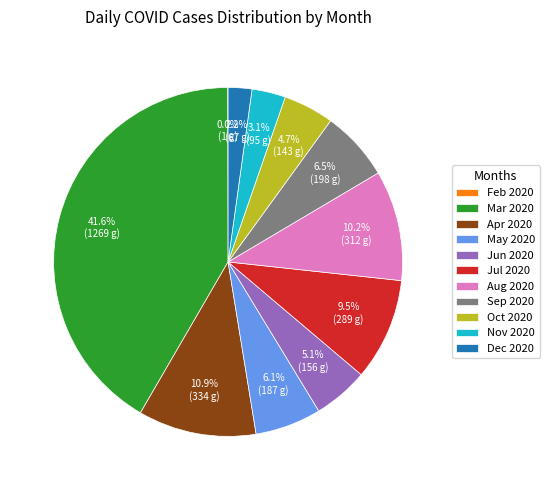

What is the ratio of the value at Oct 2020 to the value at May 2020?

0.8